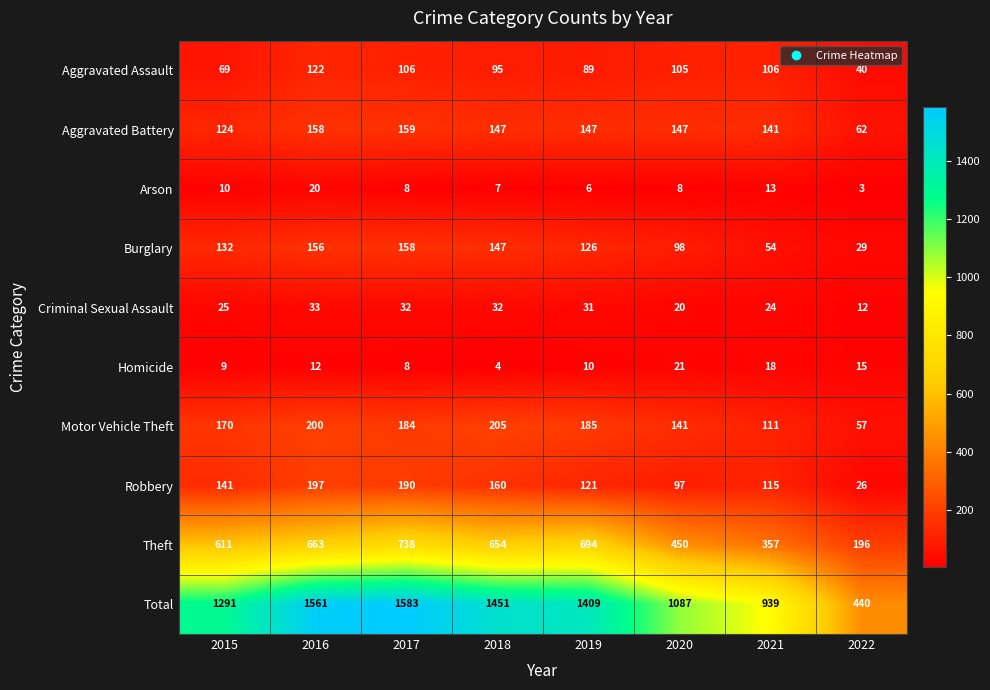

Rank the series by their maximum value, from highest to lowest.

Total, Theft, Motor Vehicle Theft, Robbery, Aggravated Battery, Burglary, Aggravated Assault, Criminal Sexual Assault, Homicide, Arson